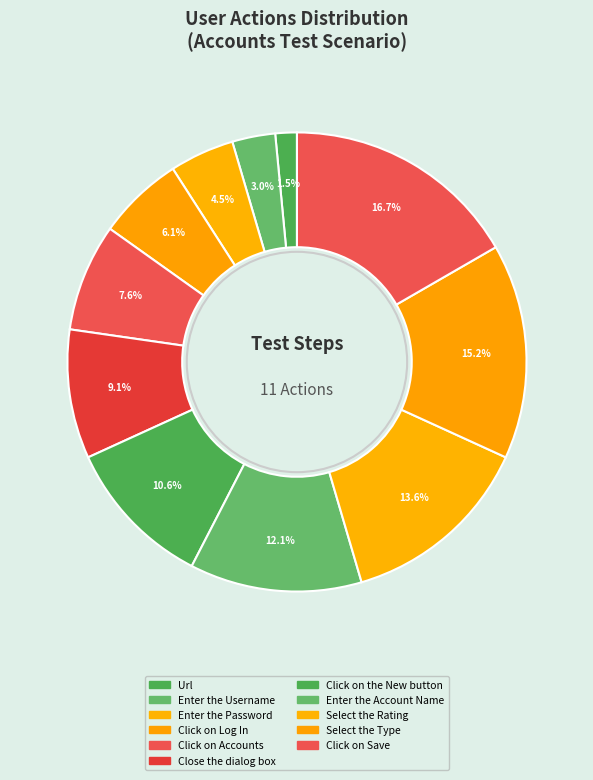

Count the number of slices in the pie.

11